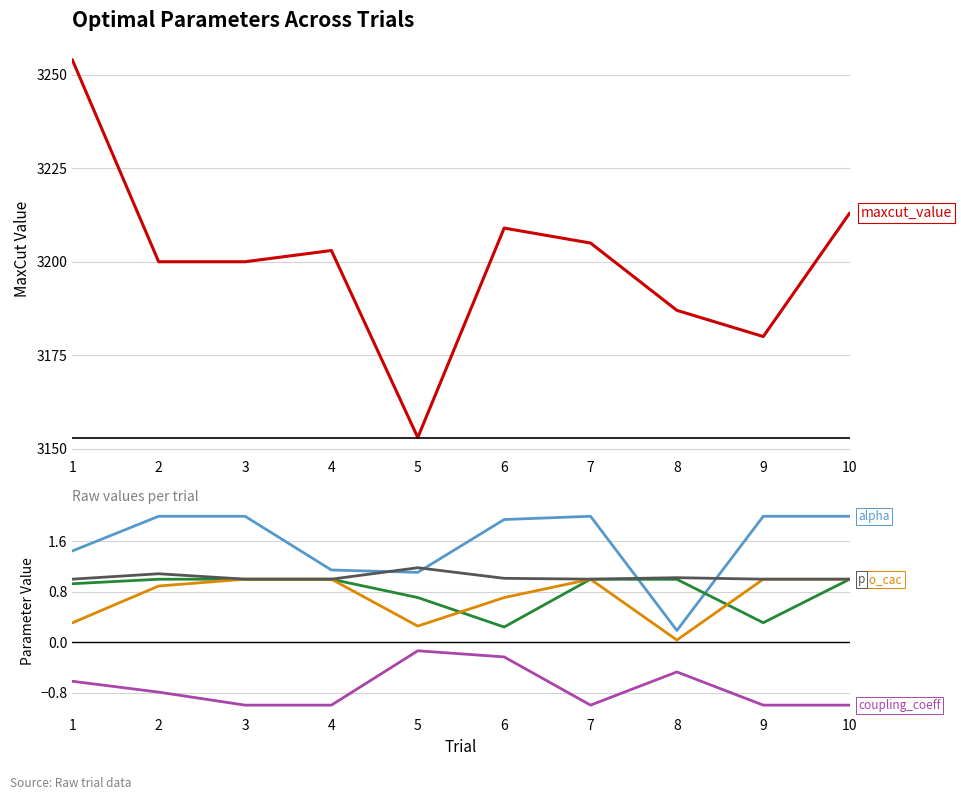

Reading left to right, extract all data points from this chart.

maxcut_value: 1=3254.0	2=3200.0	3=3200.0	4=3203.0	5=3153.0	6=3209.0	7=3205.0	8=3187.0	9=3180.0	10=3213.0
optimal_params.alpha: 1=1.4	2=2.0	3=2.0	4=1.1	5=1.1	6=1.9	7=2.0	8=0.2	9=2.0	10=2.0
optimal_params.c_cac: 1=0.9	2=1.0	3=1.0	4=1.0	5=0.7	6=0.2	7=1.0	8=1.0	9=0.3	10=1.0
optimal_params.coupling_coeff: 1=-0.6	2=-0.8	3=-1.0	4=-1.0	5=-0.1	6=-0.2	7=-1.0	8=-0.5	9=-1.0	10=-1.0
optimal_params.rho_cac: 1=0.3	2=0.9	3=1.0	4=1.0	5=0.3	6=0.7	7=1.0	8=0.0	9=1.0	10=1.0
optimal_params.p: 1=1.0	2=1.1	3=1.0	4=1.0	5=1.2	6=1.0	7=1.0	8=1.0	9=1.0	10=1.0